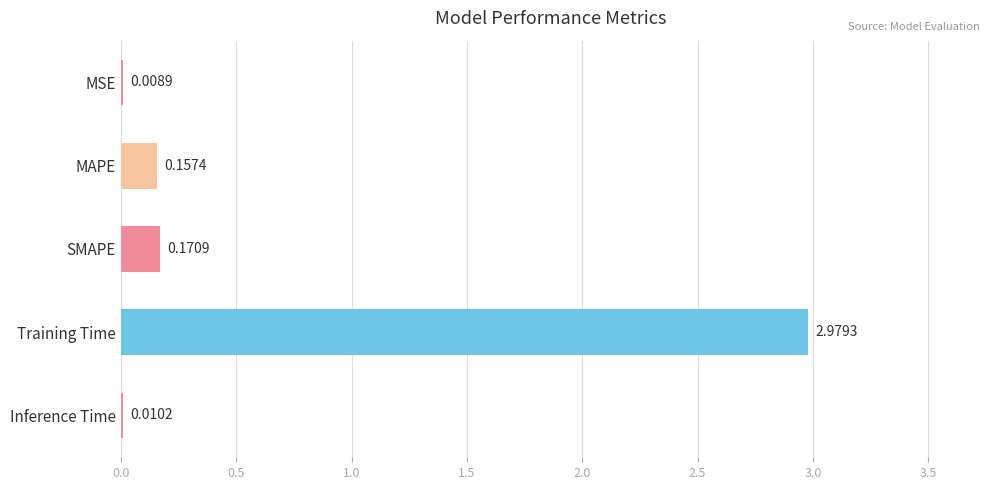

Are the bars horizontal?

Yes